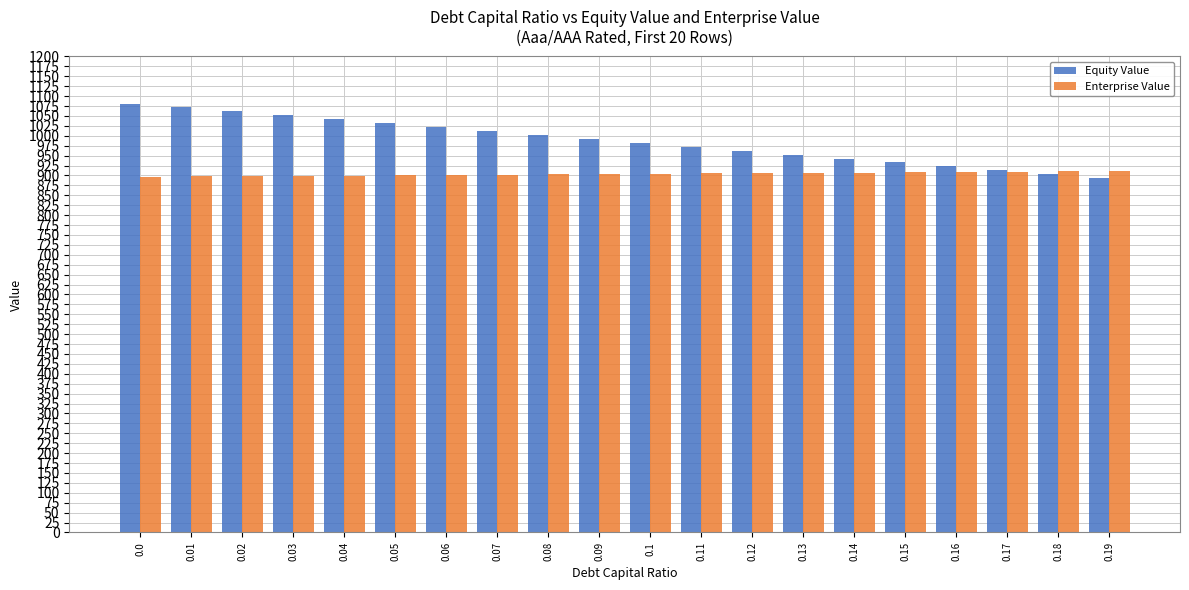

What is the label of the 8th bar from the left?

0.07